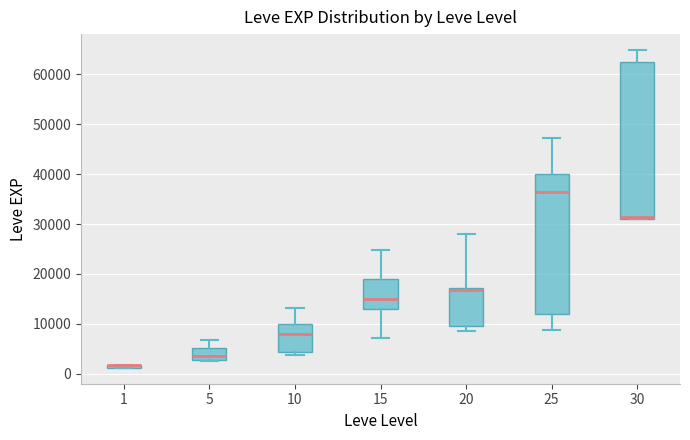

Comparing the boxes themselves (not the whiskers), which one is the tallest?

30